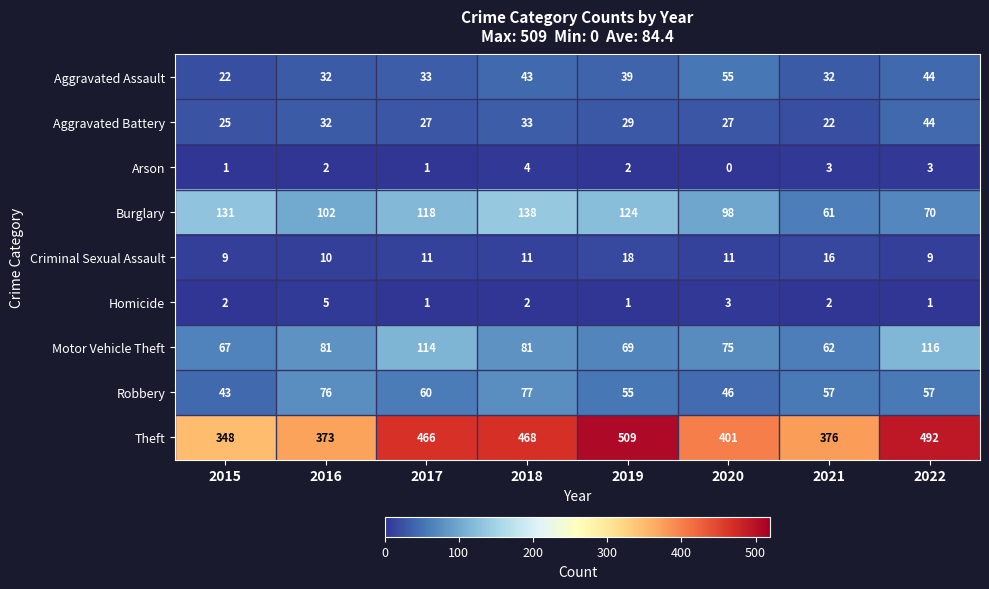

At which category does the chart reach its peak across all series?

2019